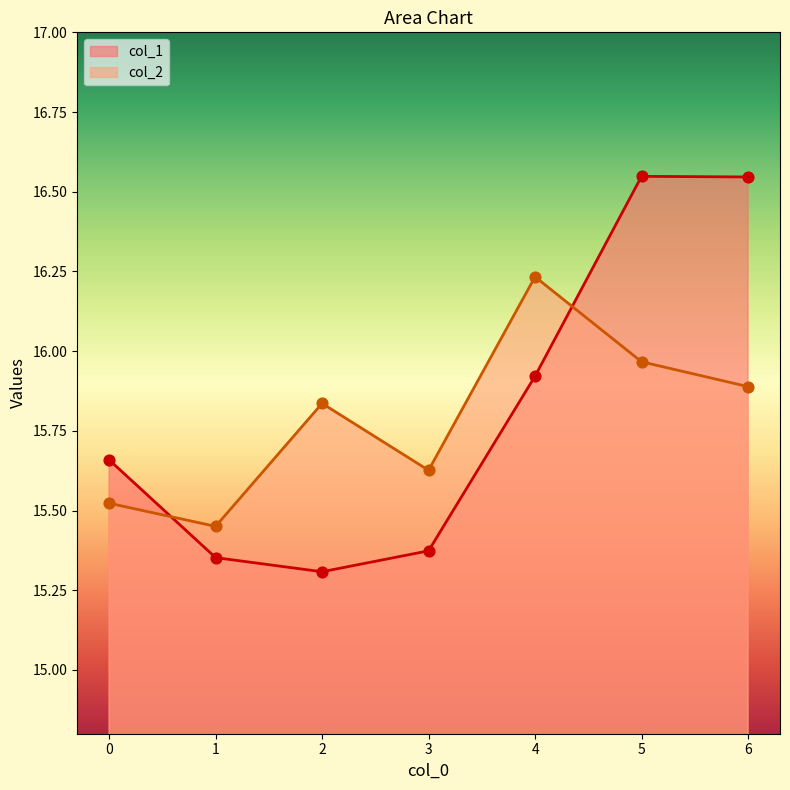

What is the total value across all series at 2?

31.1